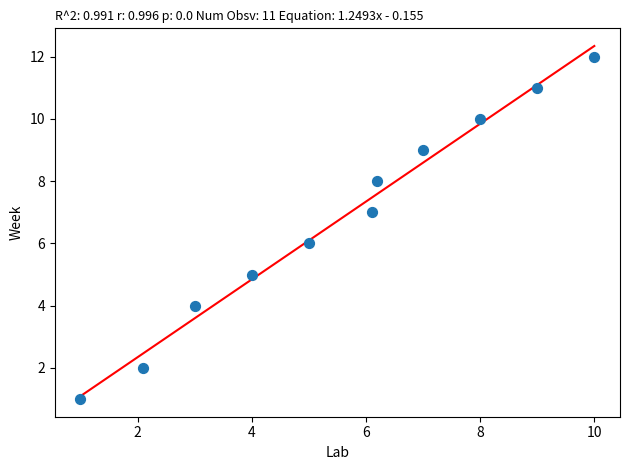

What is the range of Y values (max minus min)?

11